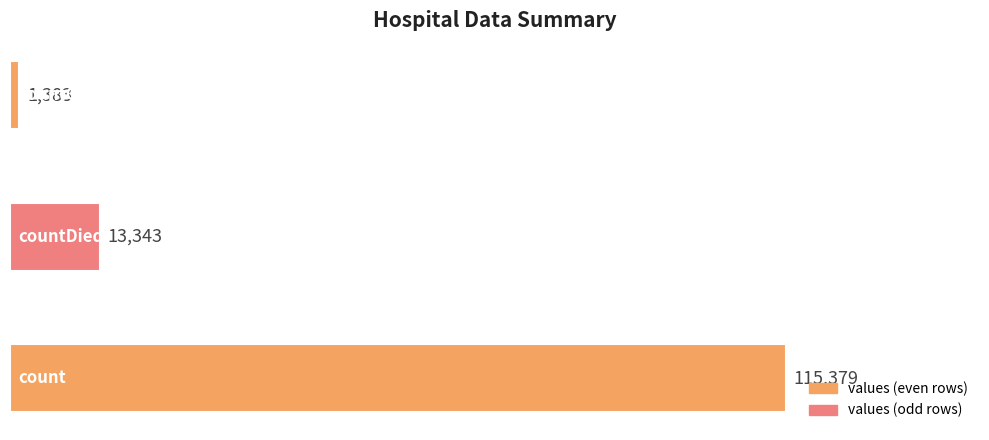

What is the difference between the maximum and minimum values?

113996